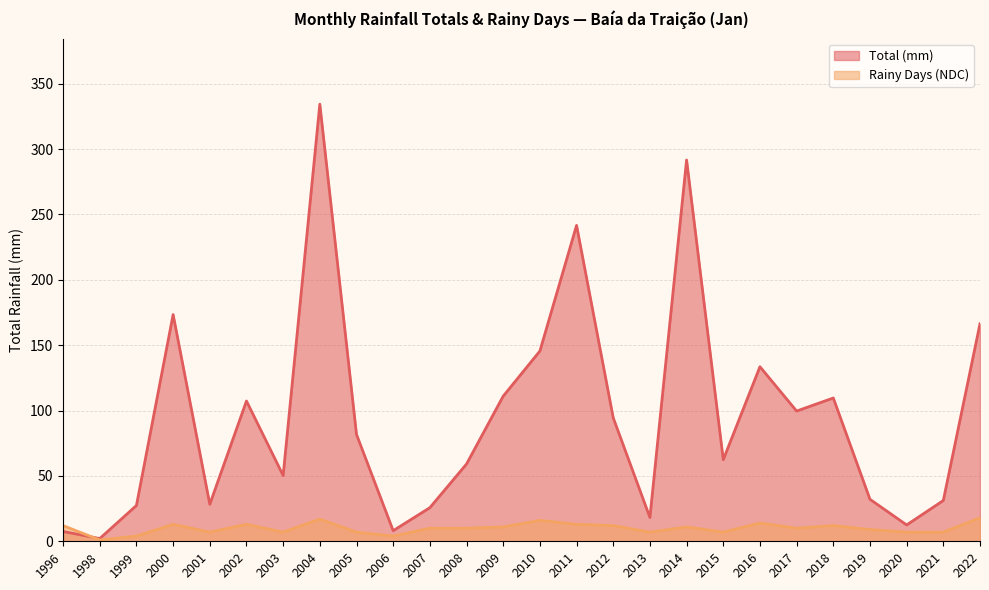

What is the highest value of the Total series?

334.3